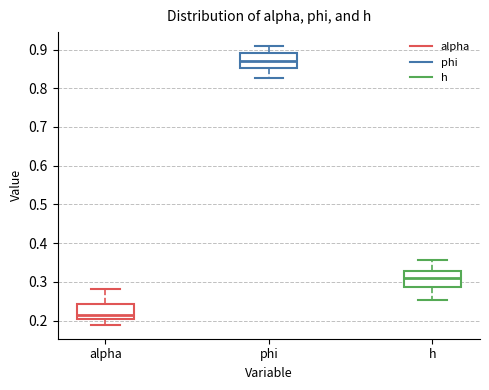

Reading left to right, read every box against the y-axis: the position of its median line, the range the box covers, and the ends of its whiskers. The values are not printed on the chart, so give them approximately, as read against the axis.

alpha: median 0.22, box 0.20 to 0.24, whiskers 0.19 to 0.28
phi: median 0.87, box 0.85 to 0.89, whiskers 0.83 to 0.91
h: median 0.31, box 0.29 to 0.33, whiskers 0.25 to 0.36